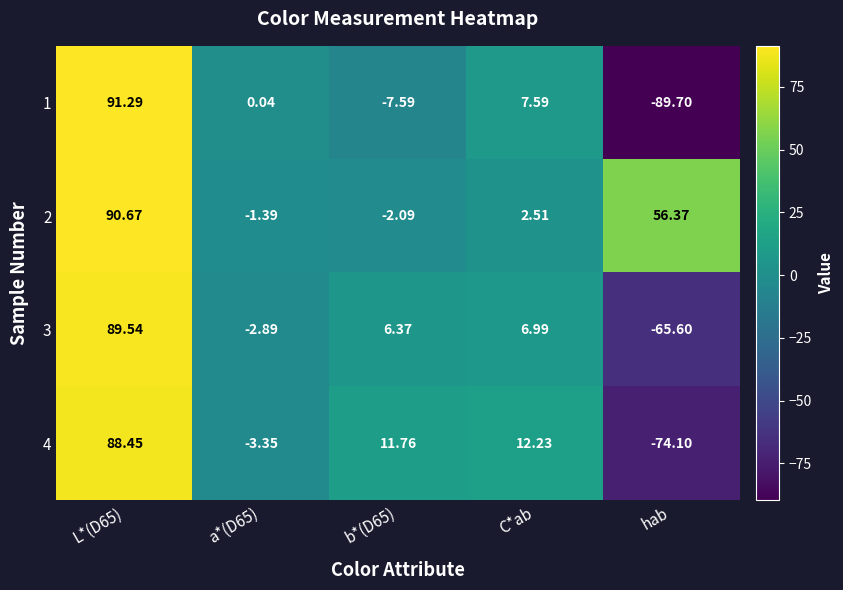

Which series has the largest total across all categories?

2